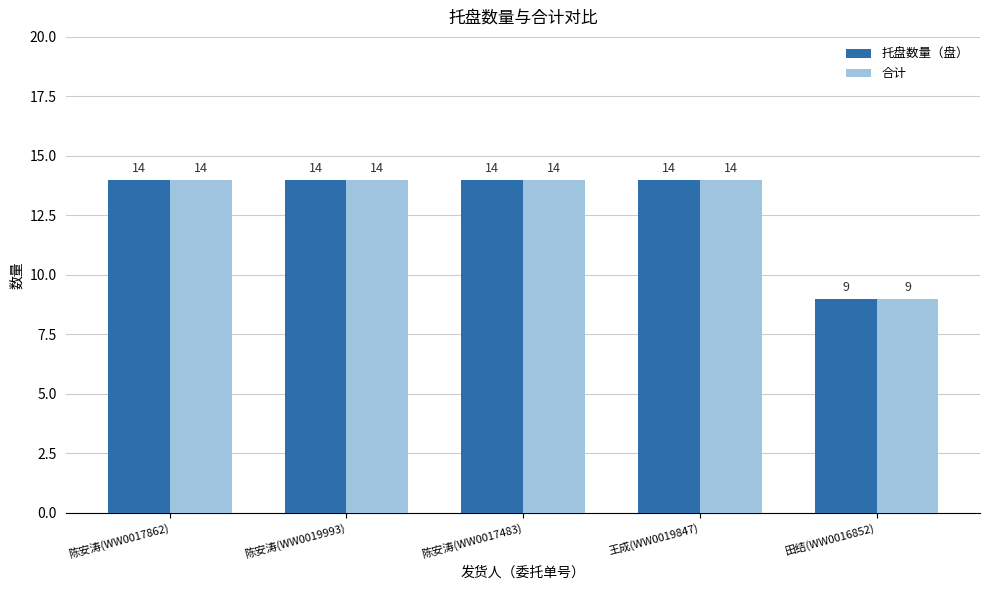

At how many categories does at least one series exceed 12?

4